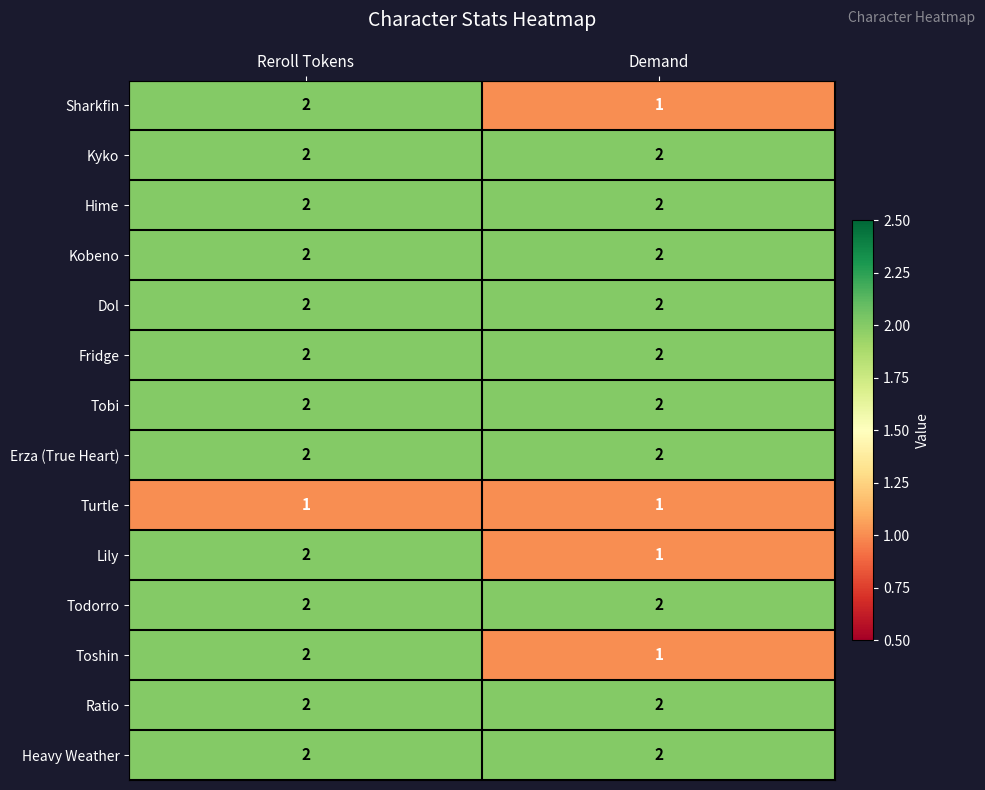

What is the sum of the Dol values at Reroll Tokens and Demand?

4